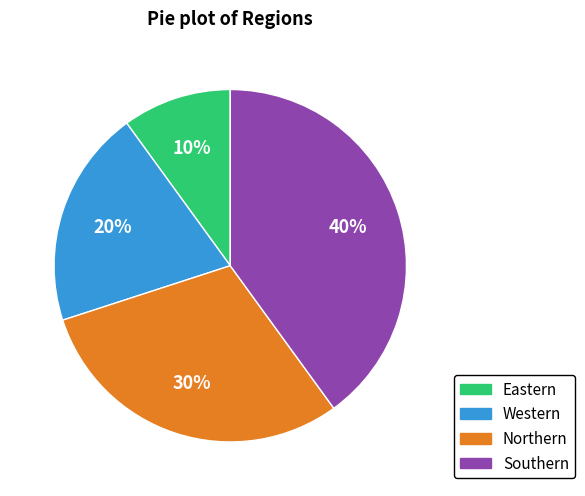

Count the number of slices in the pie.

4